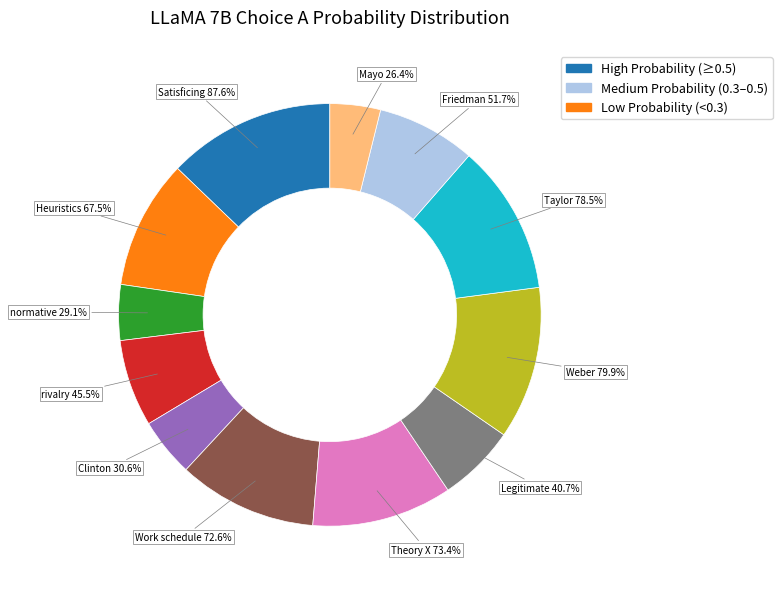

What is the total percentage of Friedman and Work schedule?

18.2%